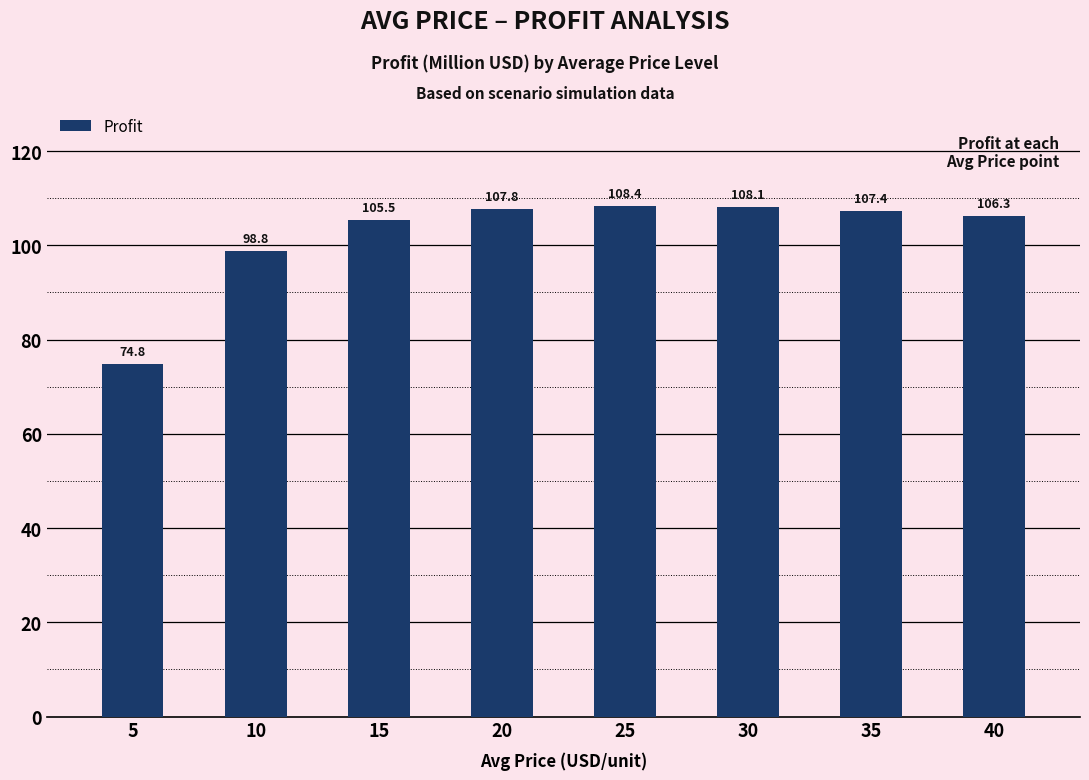

True or false: the data shows 55.6 at 35.

False